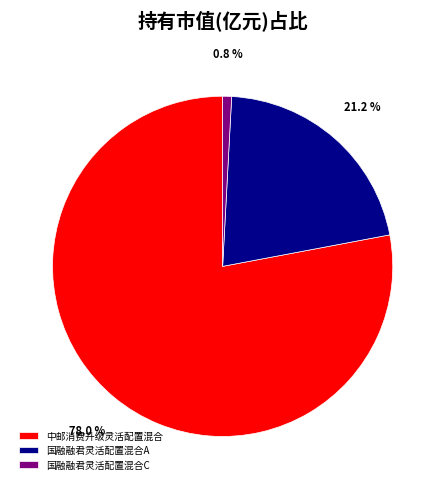

To the nearest percent, what is the difference between the 国融融君灵活配置混合A and 国融融君灵活配置混合C slice percentages?

20%